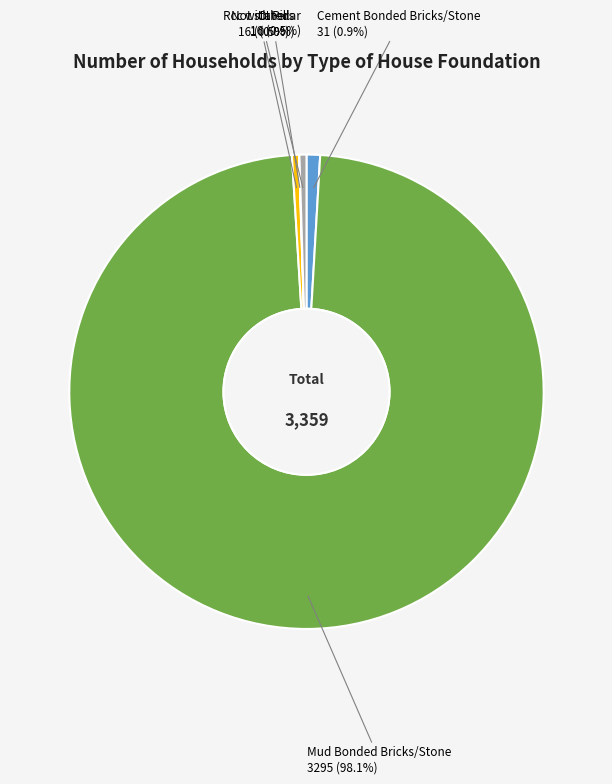

How much of the chart is everything except Not stated?

99.5%